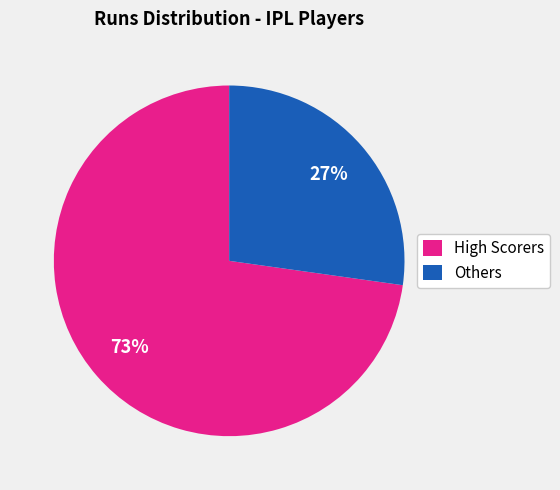

How many slices are in this pie chart?

2